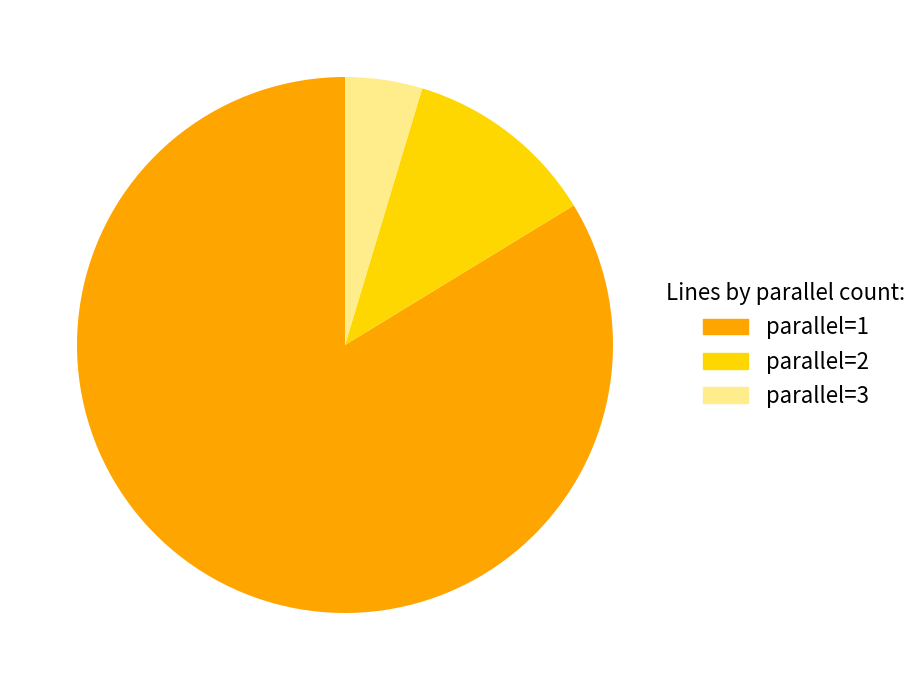

Is it true that parallel=2 is 5% of the pie?

False